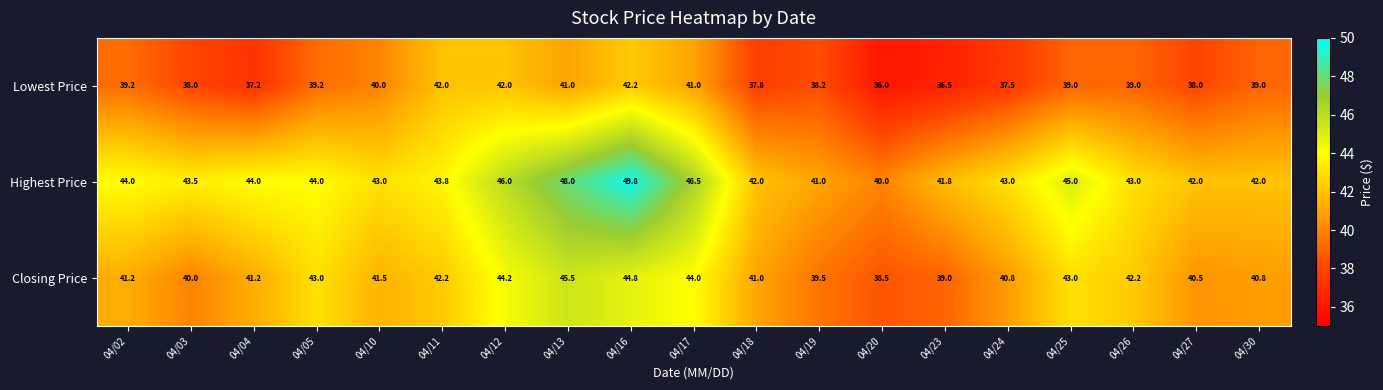

What is the total value across all series at 04/25?

127.0